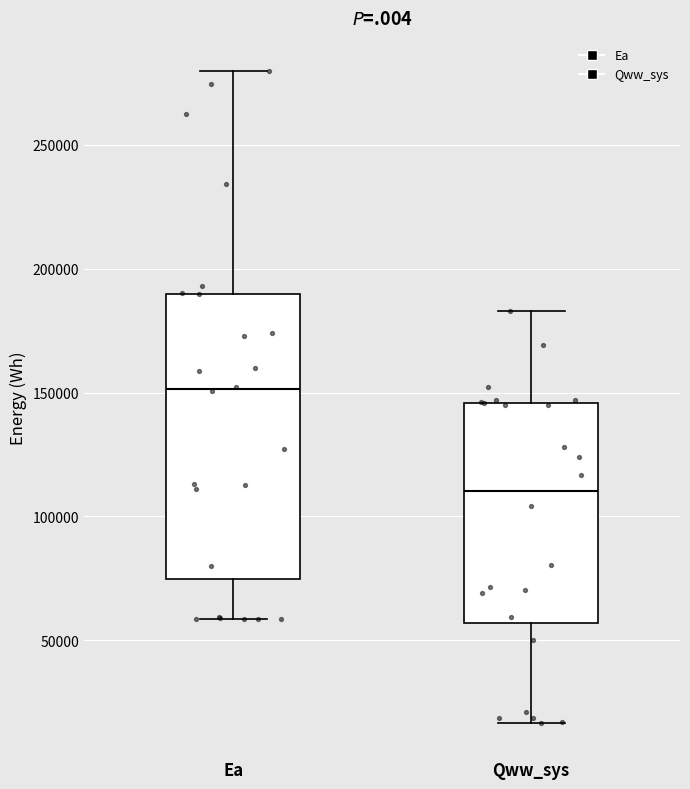

Where does the median line of the box for Qww_sys sit on the y-axis? The values are not printed on the chart, so give them approximately, as read against the axis.

110000